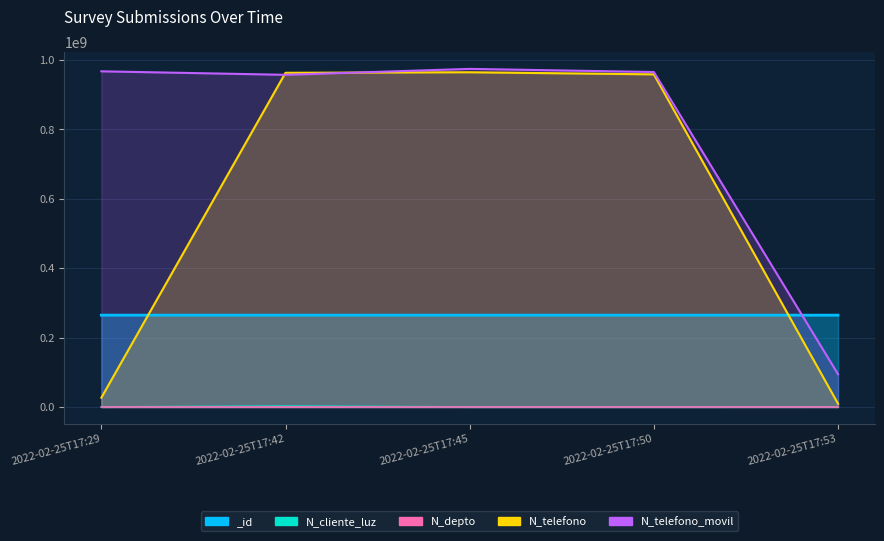

Count the number of categories in the chart.

5